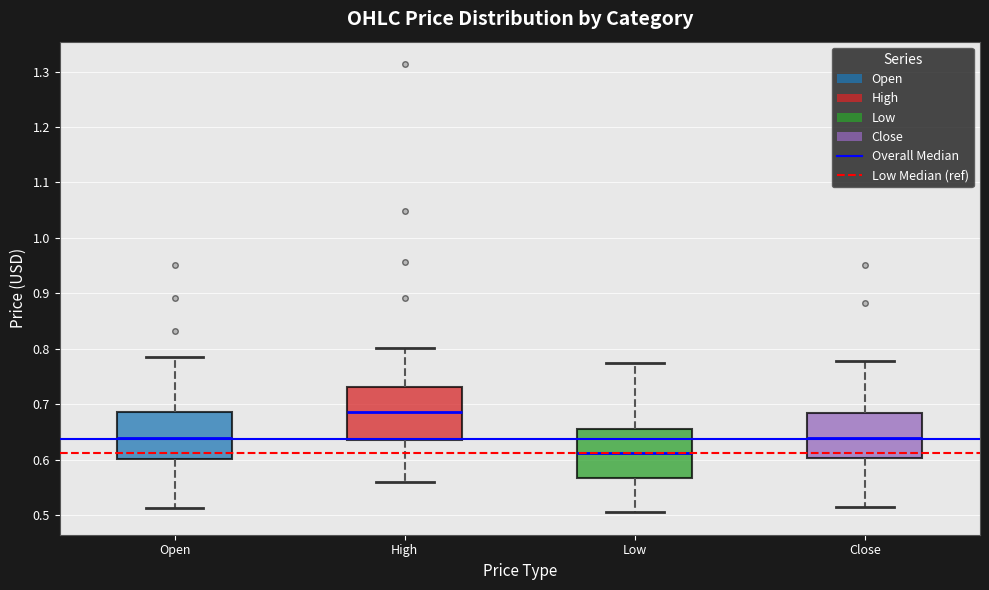

Which box has the highest median line?

High